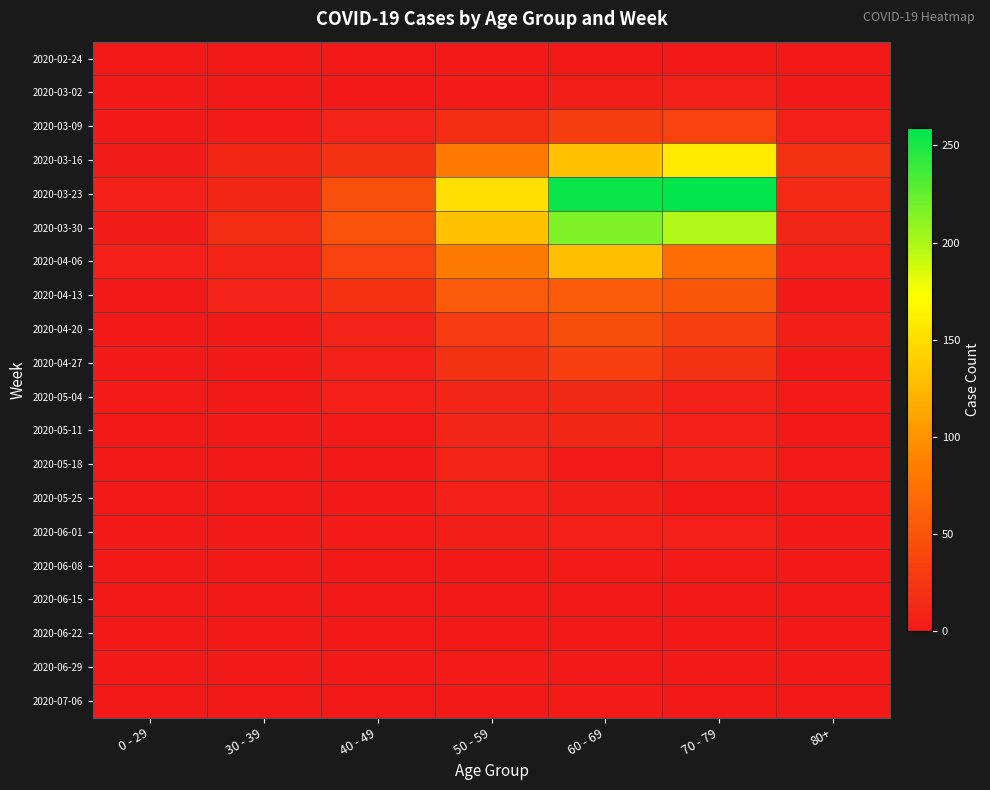

Which has a higher value, 60 - 69 or 70 - 79?

60 - 69